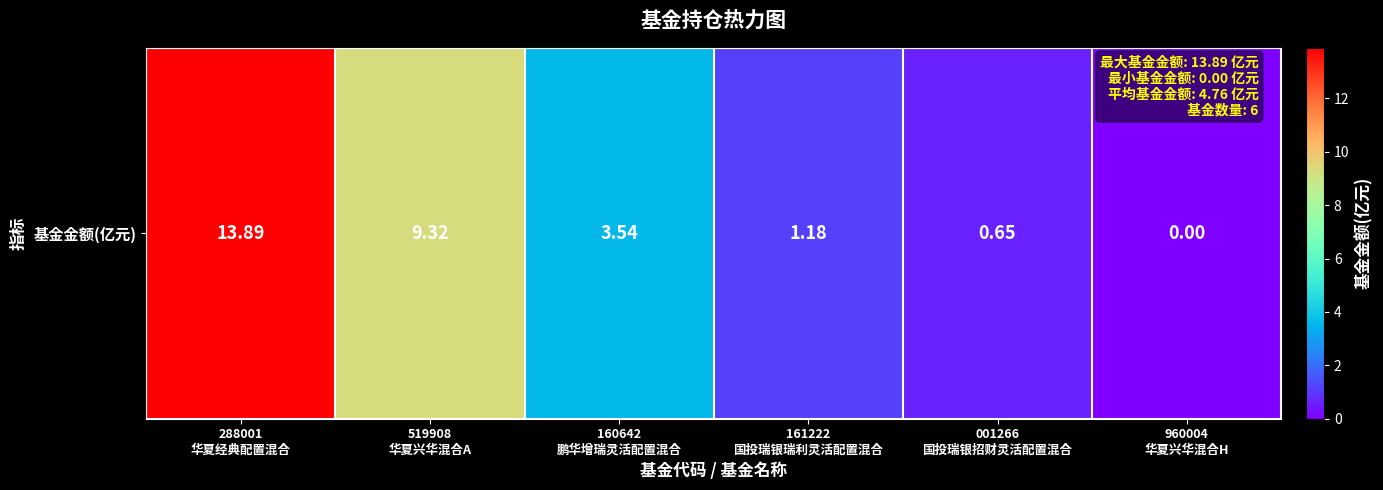

Read the value at 519908
华夏兴华混合A.

9.3